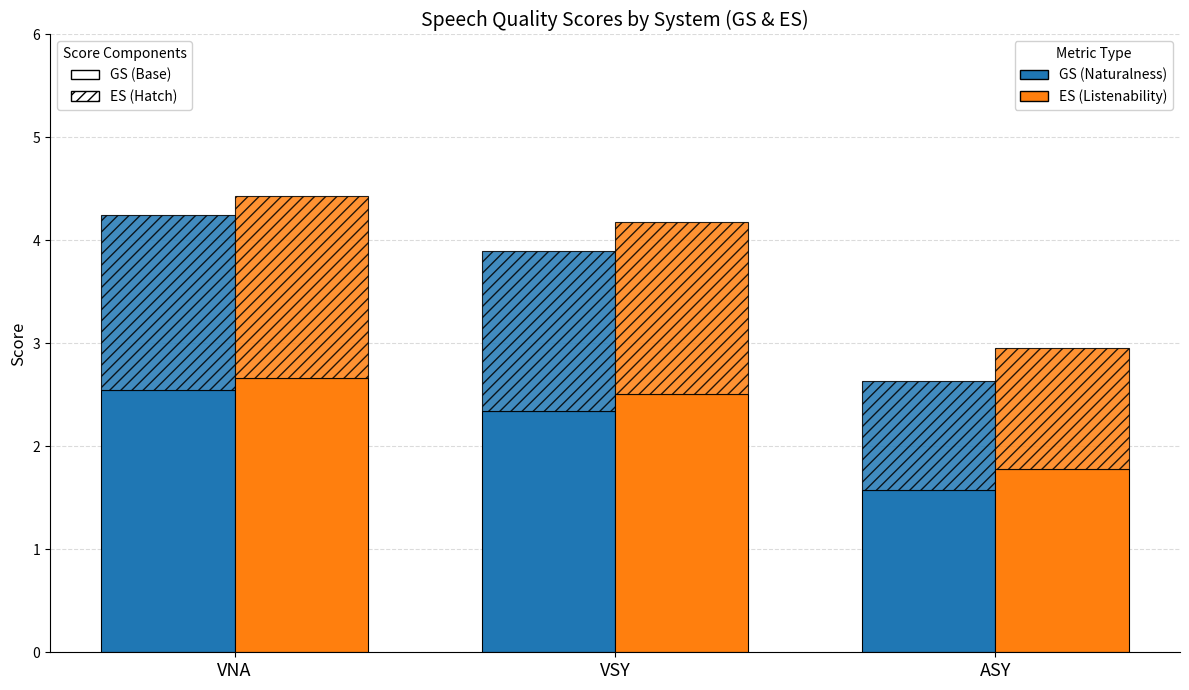

Which series changed the most between VSY and ASY?

GS (Naturalness)